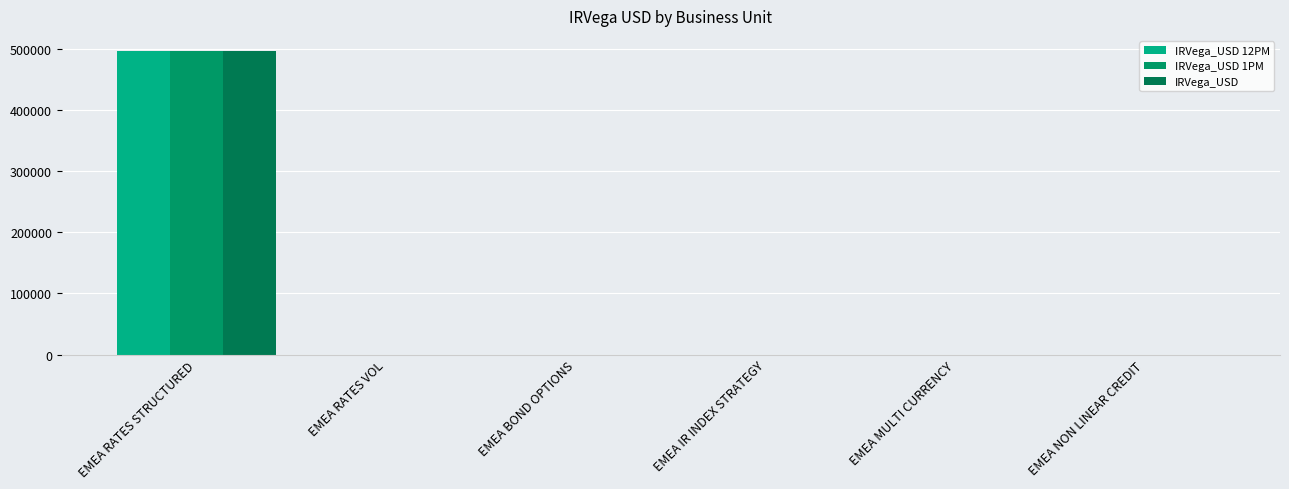

Is the value of IRVega_USD at EMEA NON LINEAR CREDIT greater than the value of IRVega_USD 1PM at EMEA BOND OPTIONS?

No